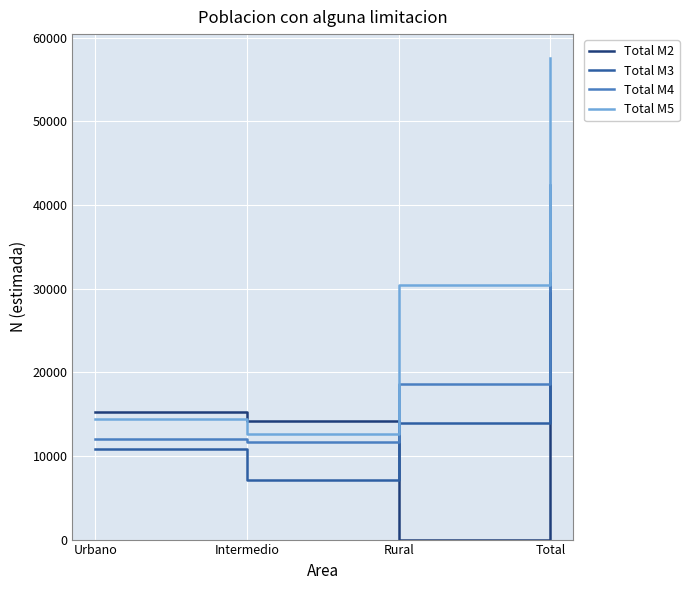

Is the value of Total M5 at Total greater than the value of Total M2 at Total?

Yes